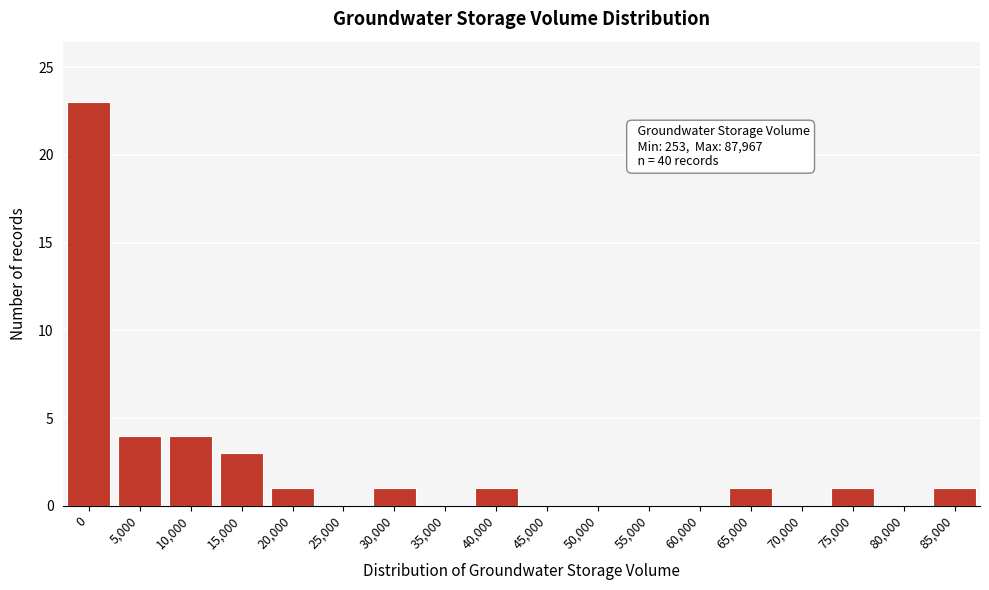

Reading right to left, extract all data points from this chart.

85,000=1	80,000=0	75,000=1	70,000=0	65,000=1	60,000=0	55,000=0	50,000=0	45,000=0	40,000=1	35,000=0	30,000=1	25,000=0	20,000=1	15,000=3	10,000=4	5,000=4	0=23